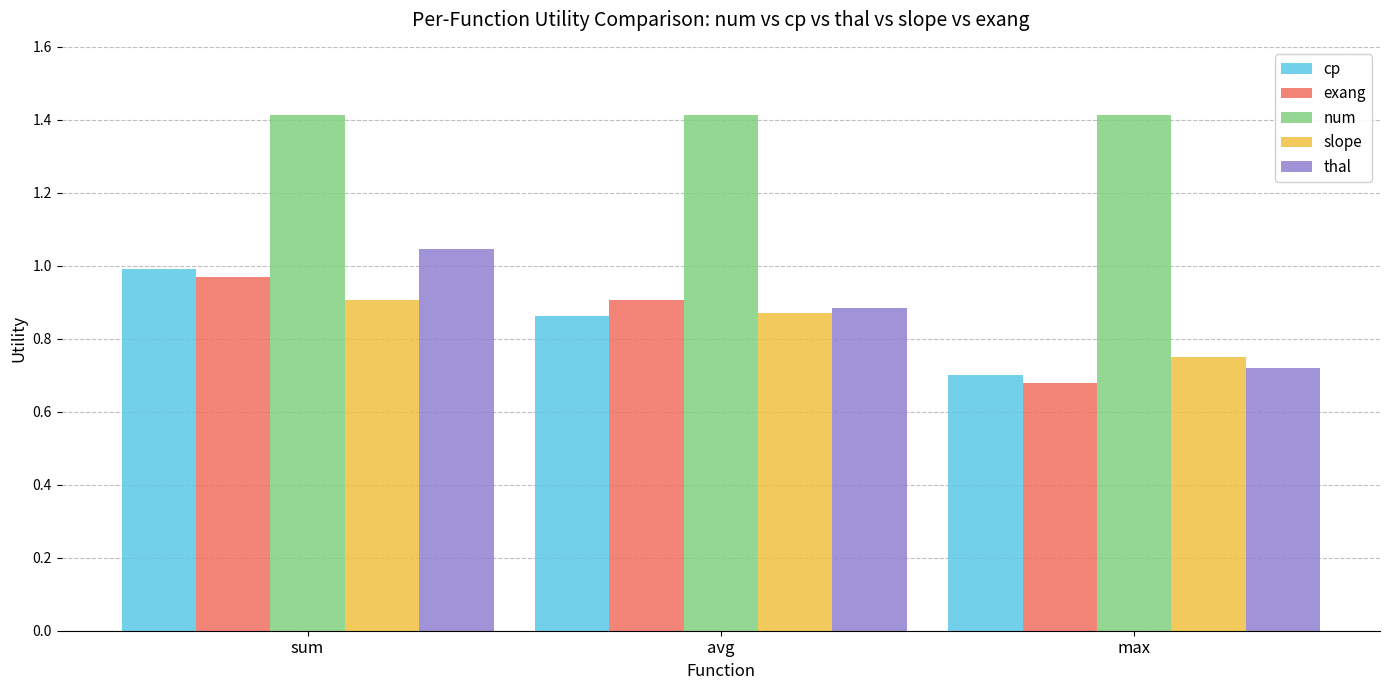

What is the difference between the highest and lowest values at sum?

0.5